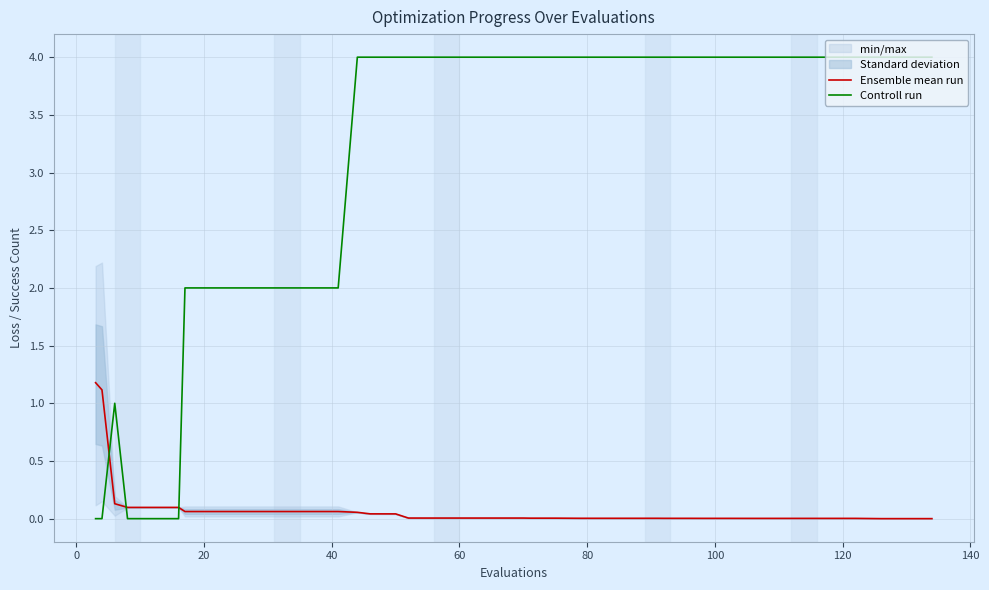

How many values in Controll run are above zero?

35